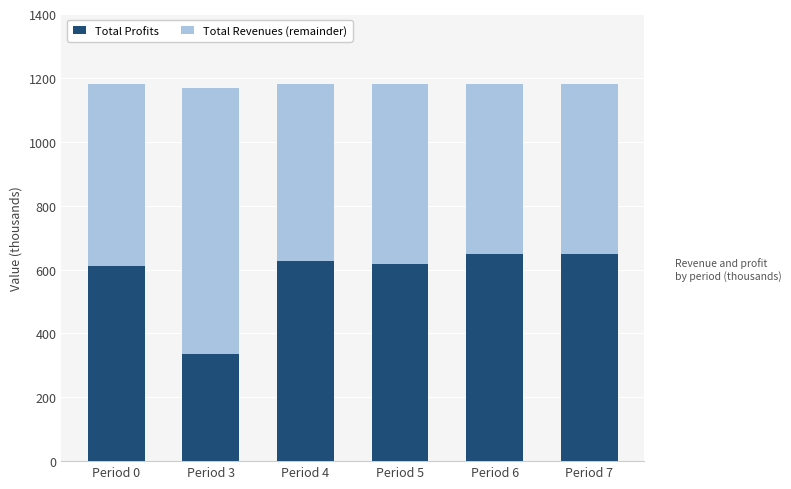

What is the average value of the Total Profits series?

580.6